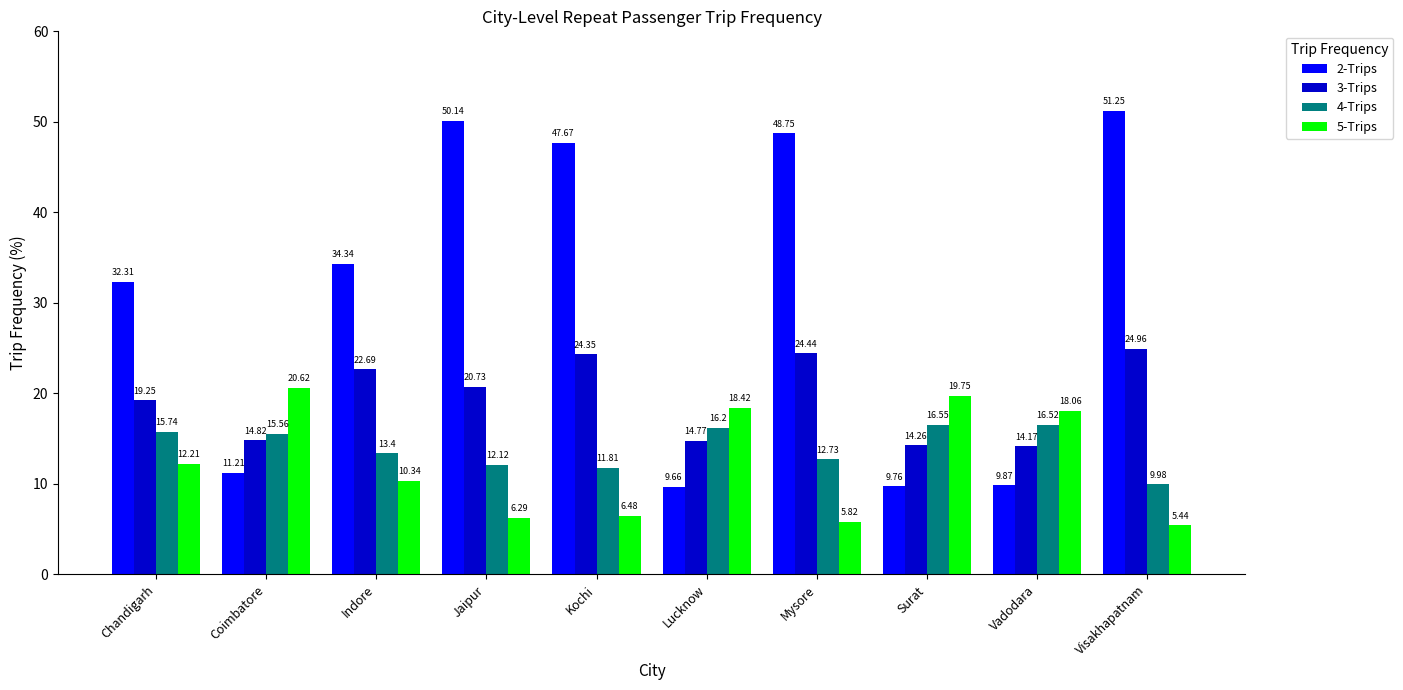

How many bars are there in total?

40